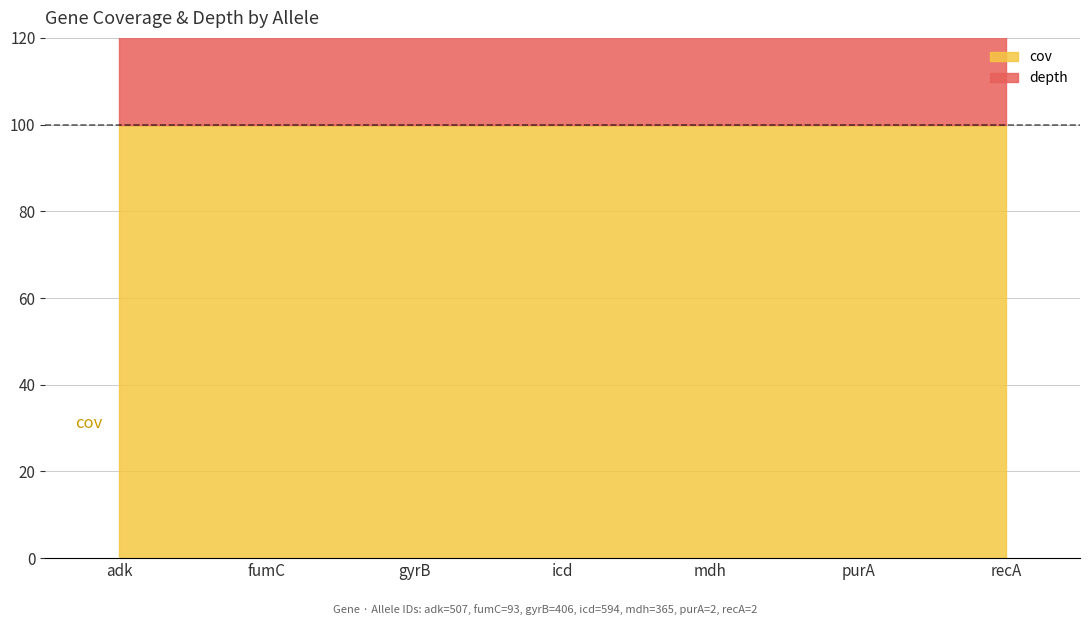

What is the value of the depth point at the 1st from the left?

28.5